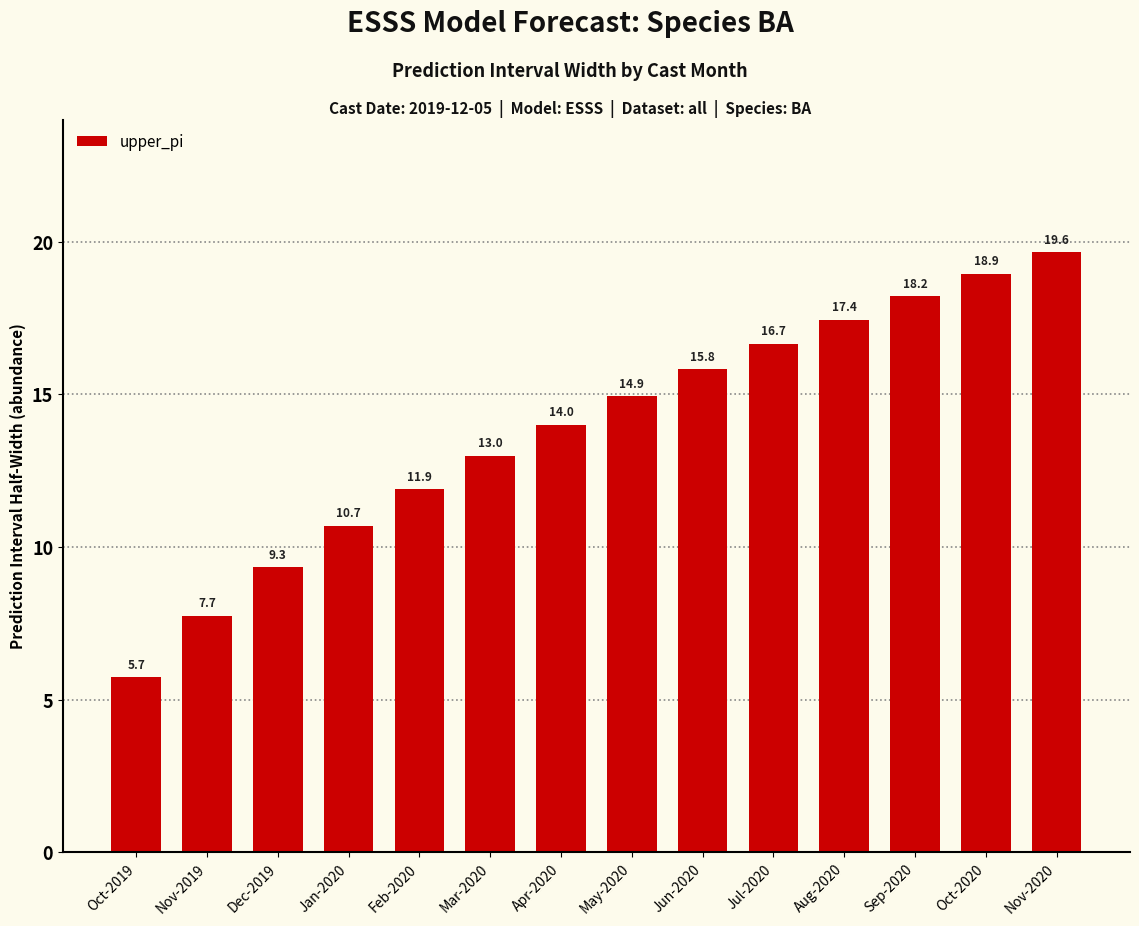

Read the value at Oct-2019.

5.7